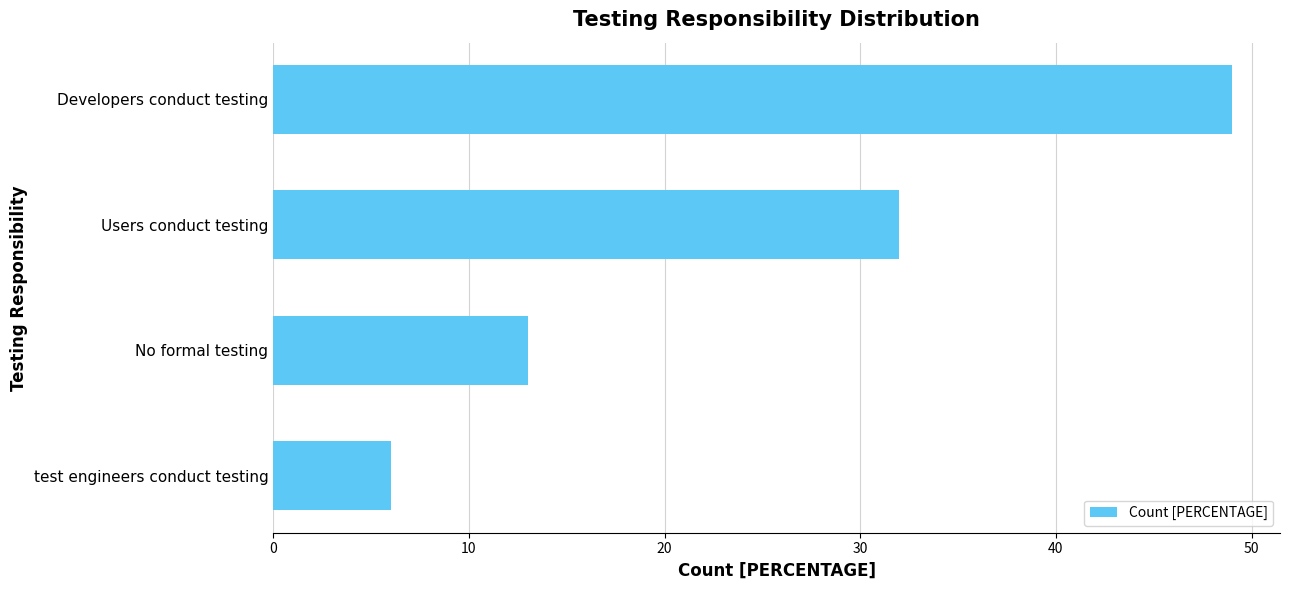

At which label is the value closest to 27?

Users conduct testing